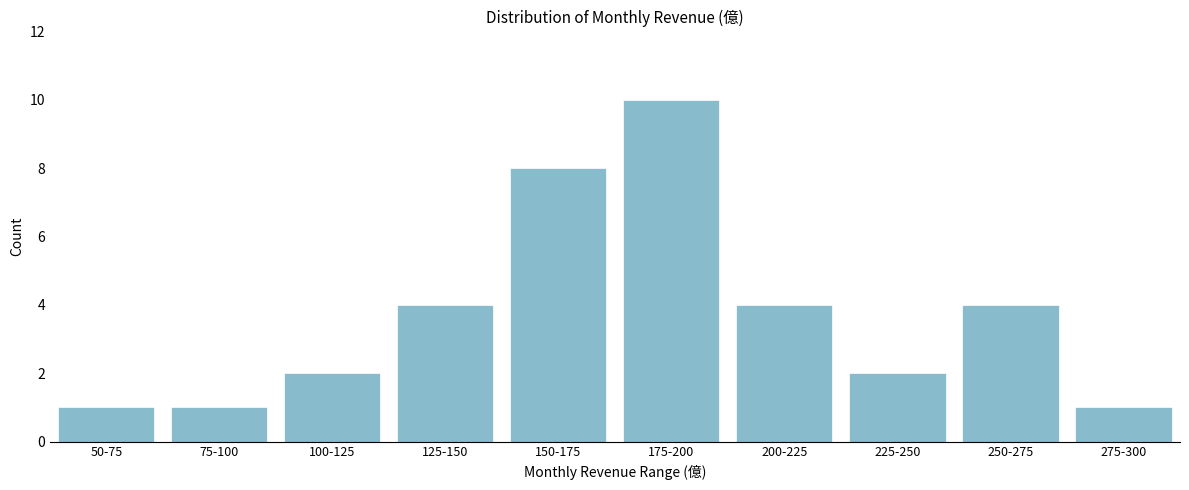

Reading right to left, transcribe all the data shown in this chart.

1	4	2	4	10	8	4	2	1	1